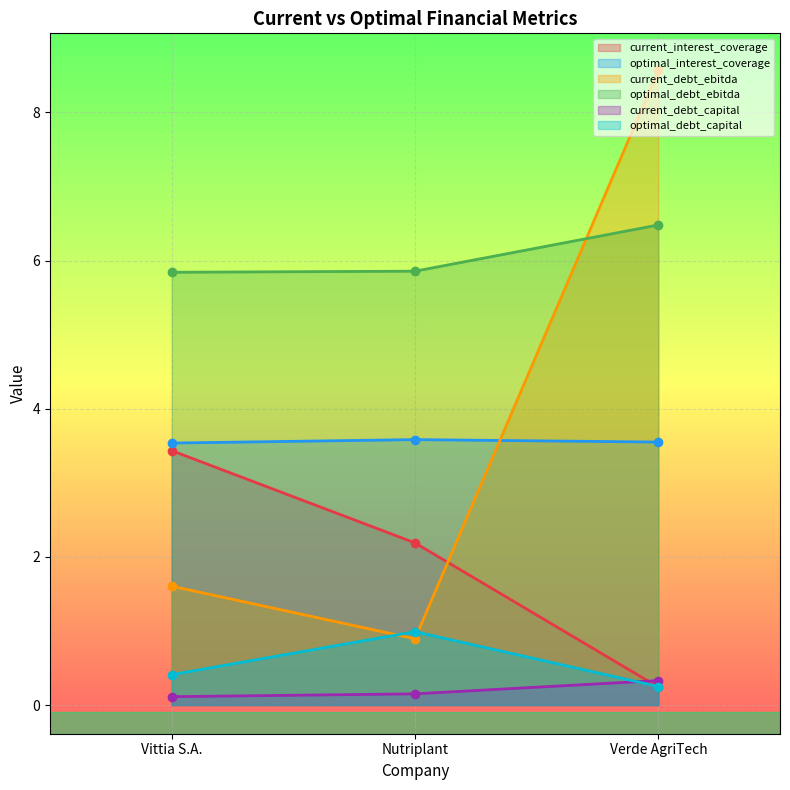

The value of current_interest_coverage at Verde AgriTech is 0.2. True or false?

True